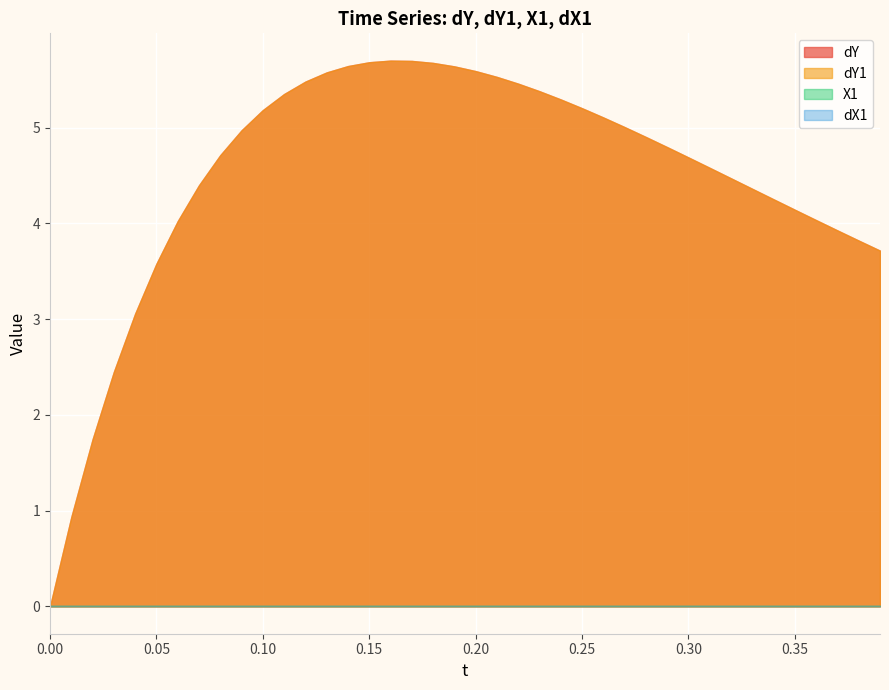

How many categories are shown in the chart?

40